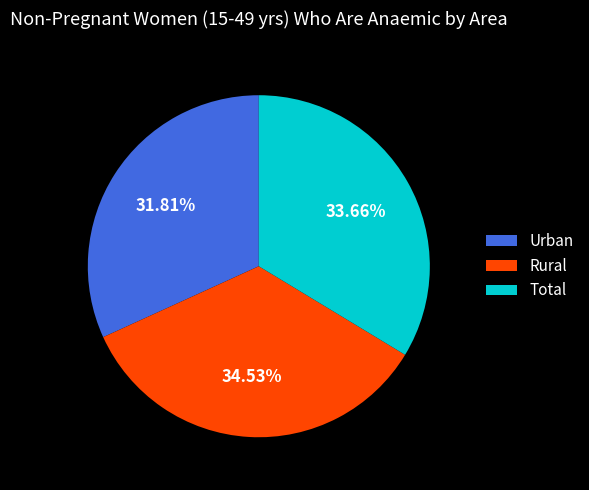

What is the smallest slice in the pie chart?

Urban